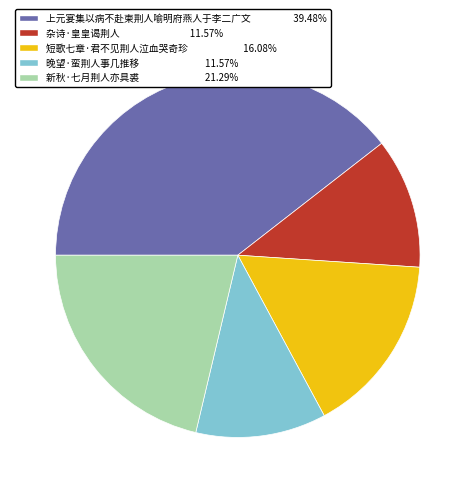

How many slices are in this pie chart?

5